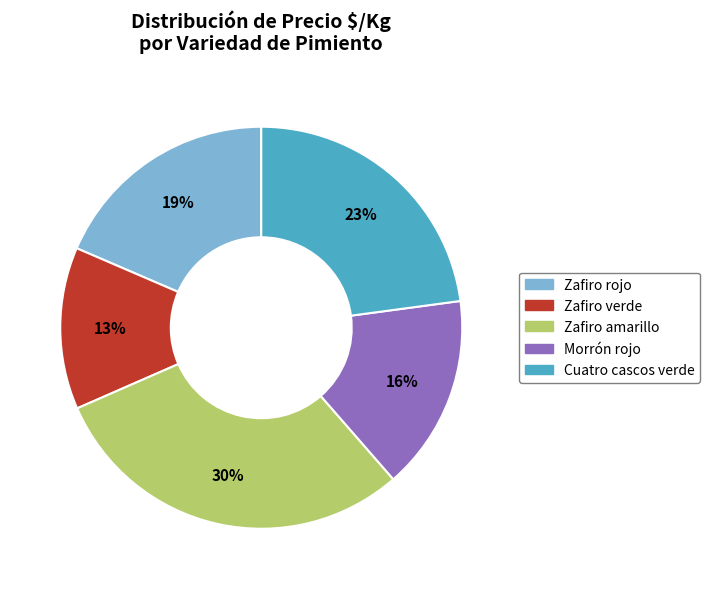

Is it true that Zafiro verde is 13% of the pie?

True